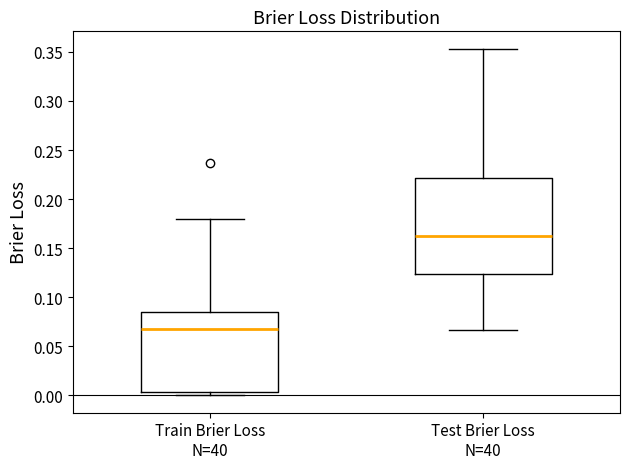

Reading left to right, transcribe this box plot: for each box, give where its median line is, the range the box spans, and where its two whiskers end, as read against the y-axis. The values are not printed on the chart, so give them approximately, as read against the axis.

Train Brier Loss N=40: median 0.065, box 0.005 to 0.085, whiskers 0.000 to 0.180
Test Brier Loss N=40: median 0.160, box 0.125 to 0.220, whiskers 0.065 to 0.355